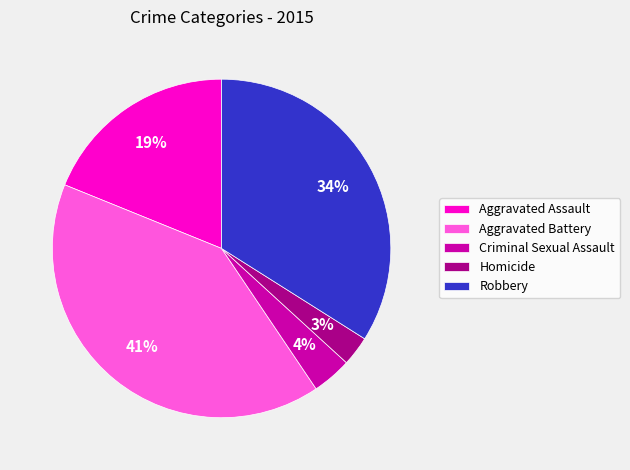

To the nearest percent, what is the difference between the largest and smallest slice percentages?

38%